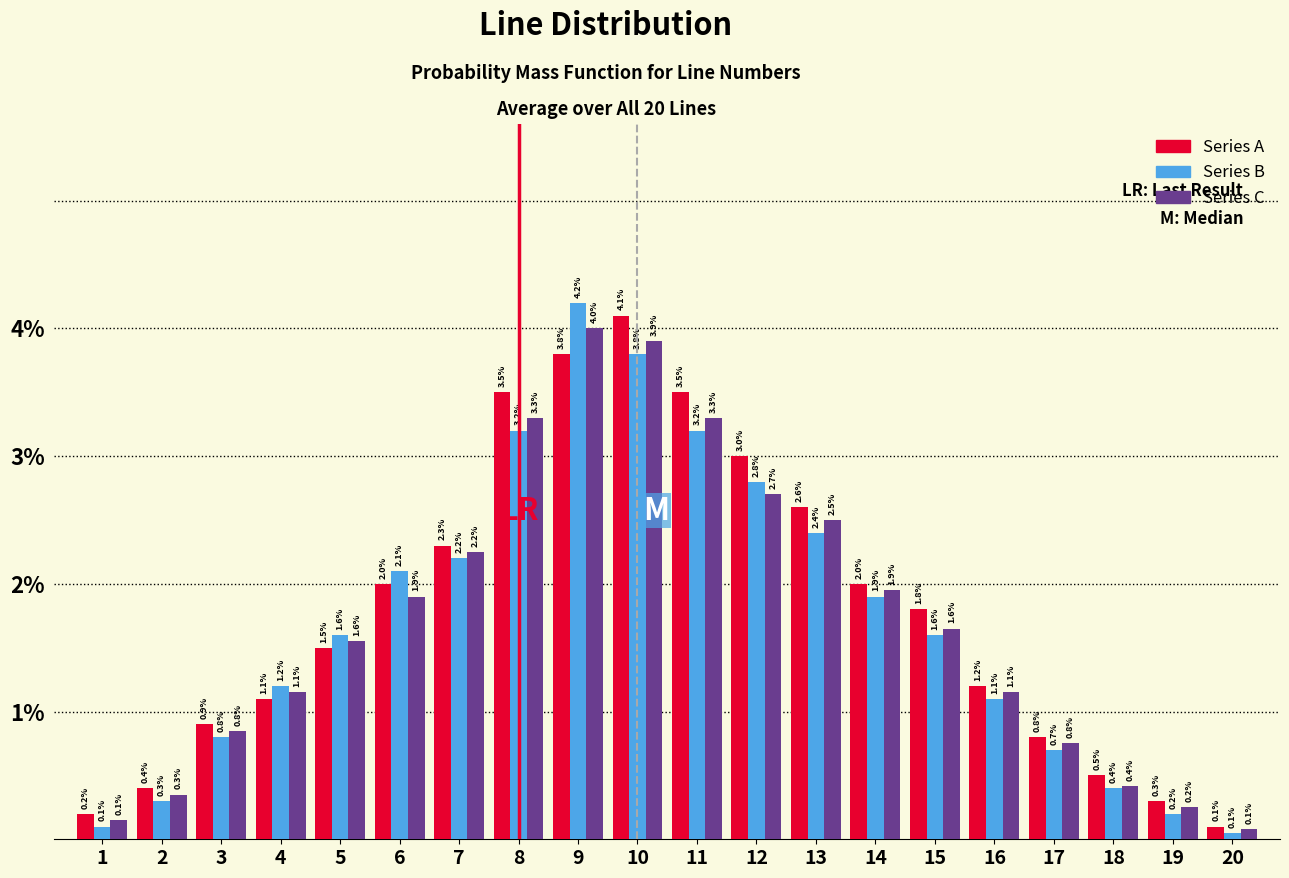

The value of Series B at 5 is 1.6. True or false?

True